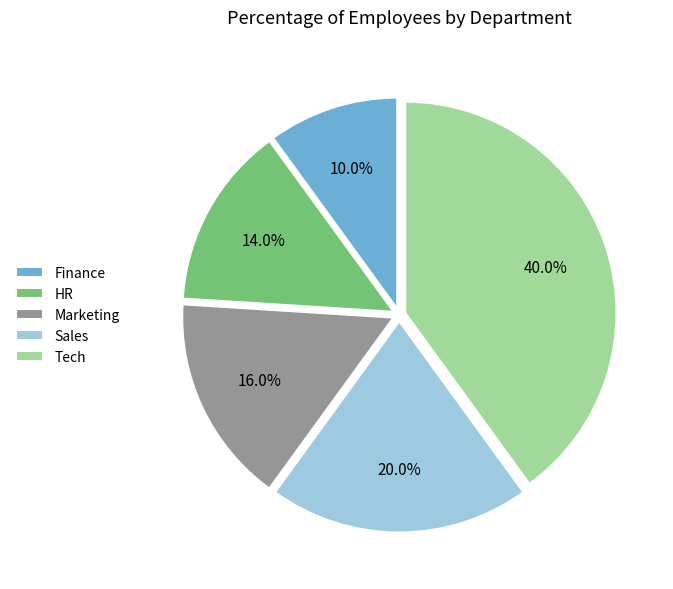

Does Tech represent more than half of the total?

No